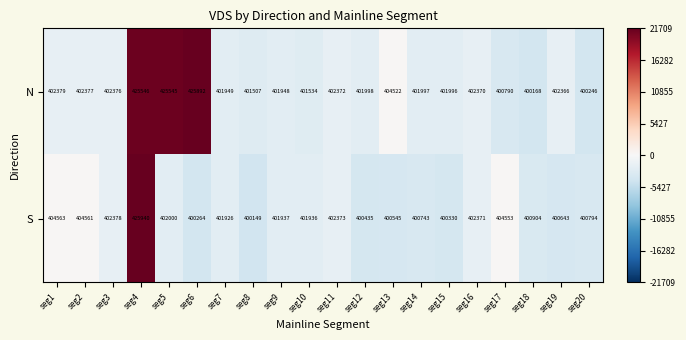

Read the N value at seg20, to the nearest 100.

400200